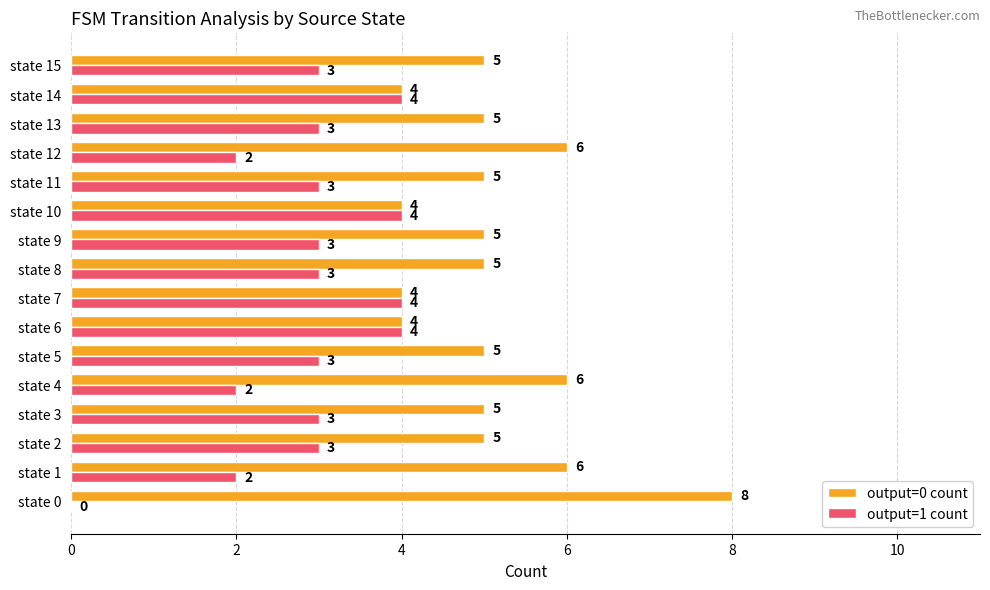

How many output=1 count values are between 3 and 4?

12